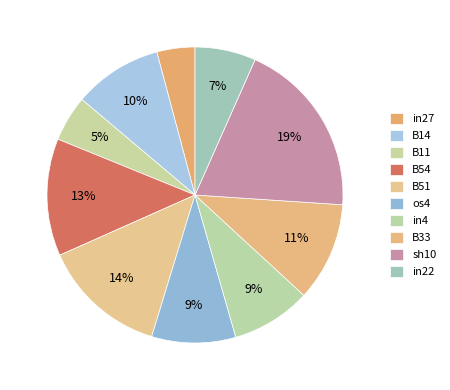

Does any single category account for the majority?

No